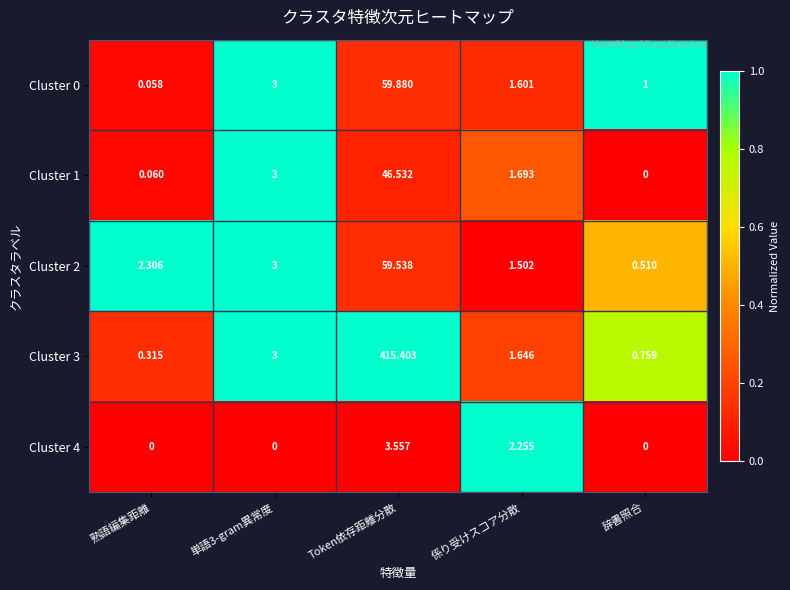

Is the value of Cluster 0 at 熟語編集距離 greater than the value of Cluster 3 at 係り受けスコア分散?

No